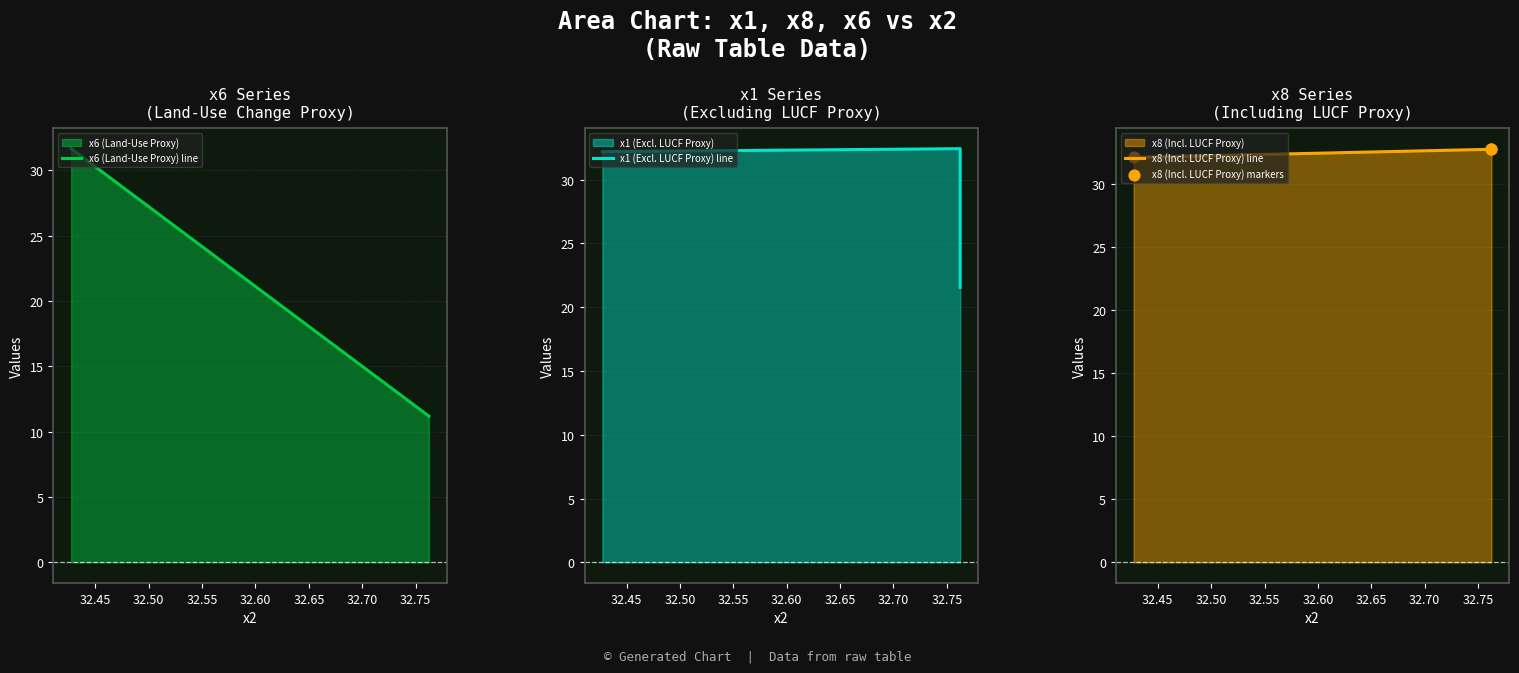

Which series reaches the minimum Y coordinate?

x6 (Land-Use Proxy) line